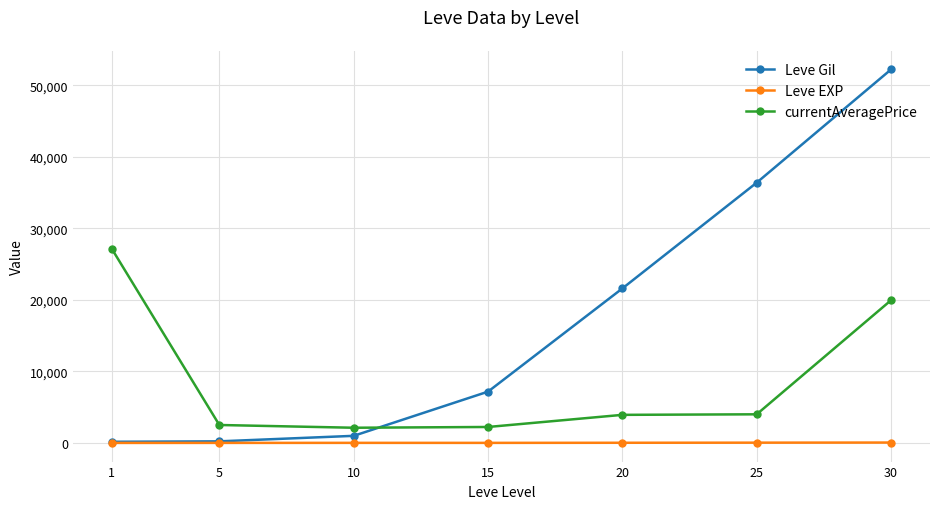

List the series in order of their overall mean, highest first.

Leve Gil, currentAveragePrice, Leve EXP